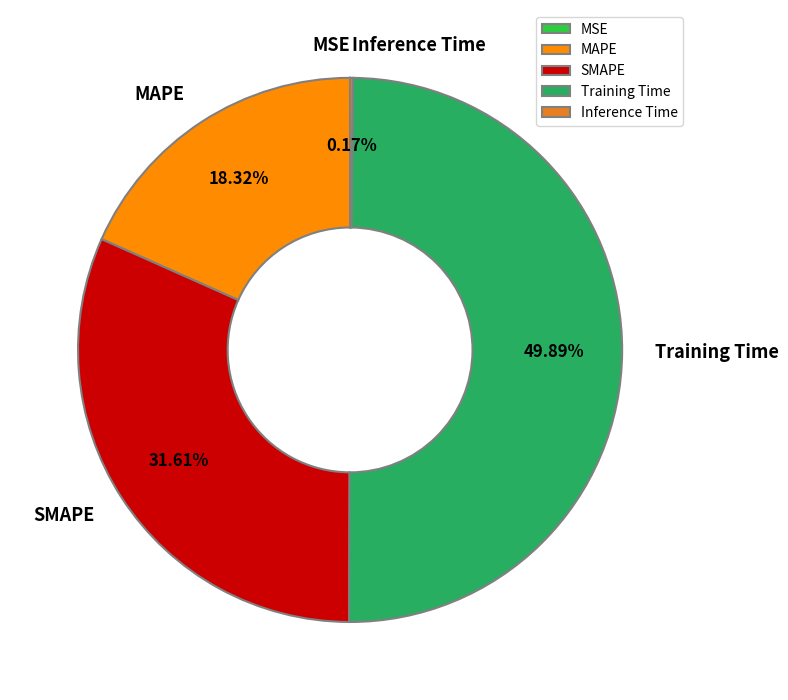

Which slice is the largest?

Training Time